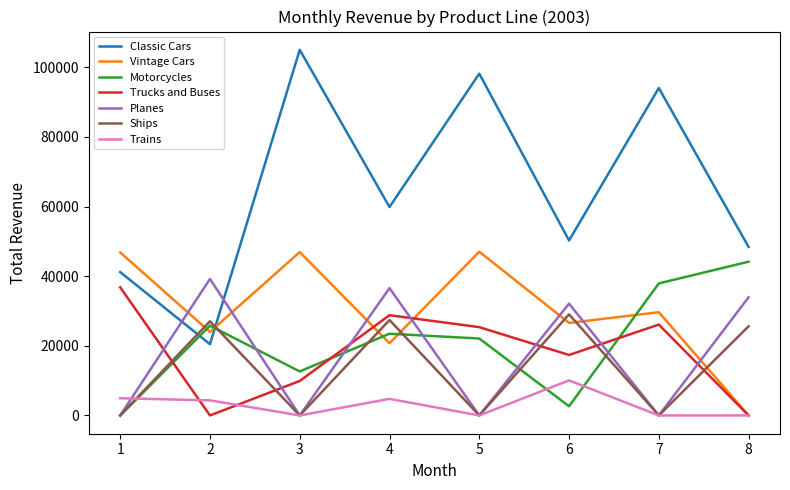

What is the highest value of the Planes series?

39205.3